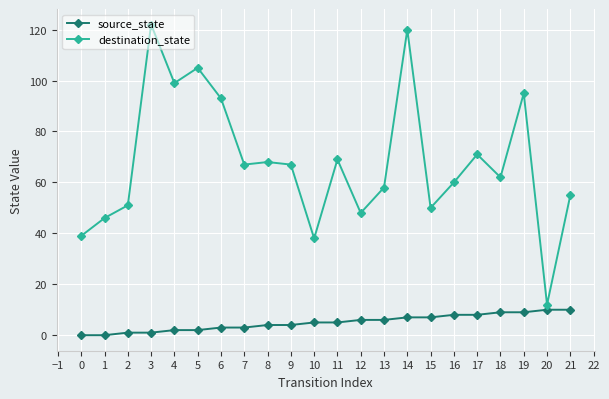

Count the number of data series in this chart.

2